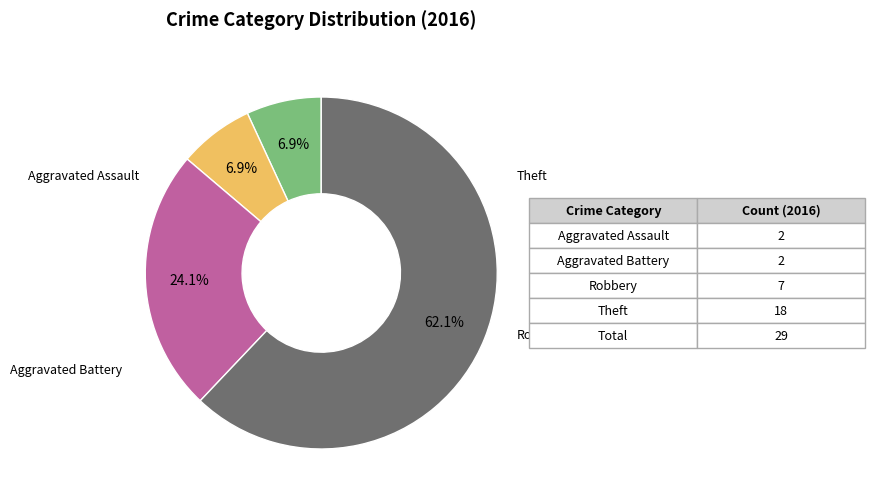

To the nearest percent, what is the average slice percentage?

25%